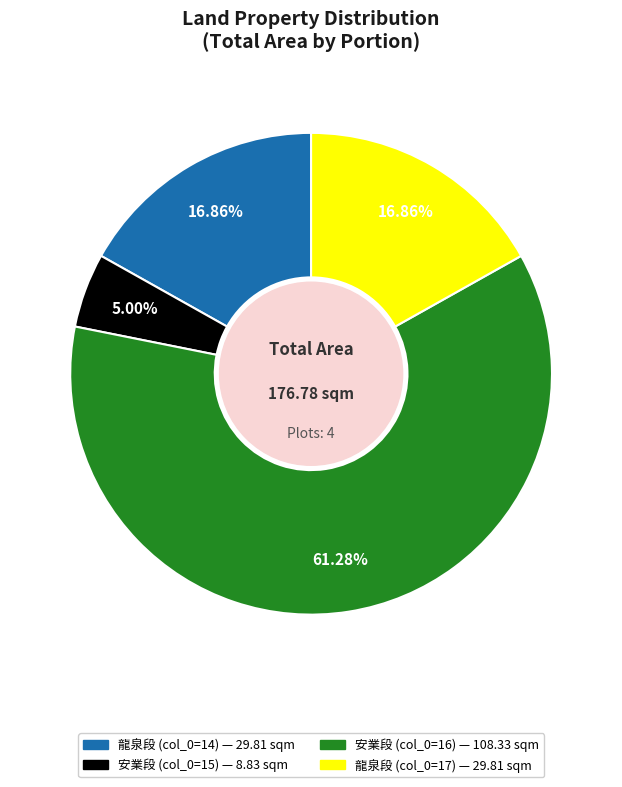

Does any single category account for the majority?

Yes